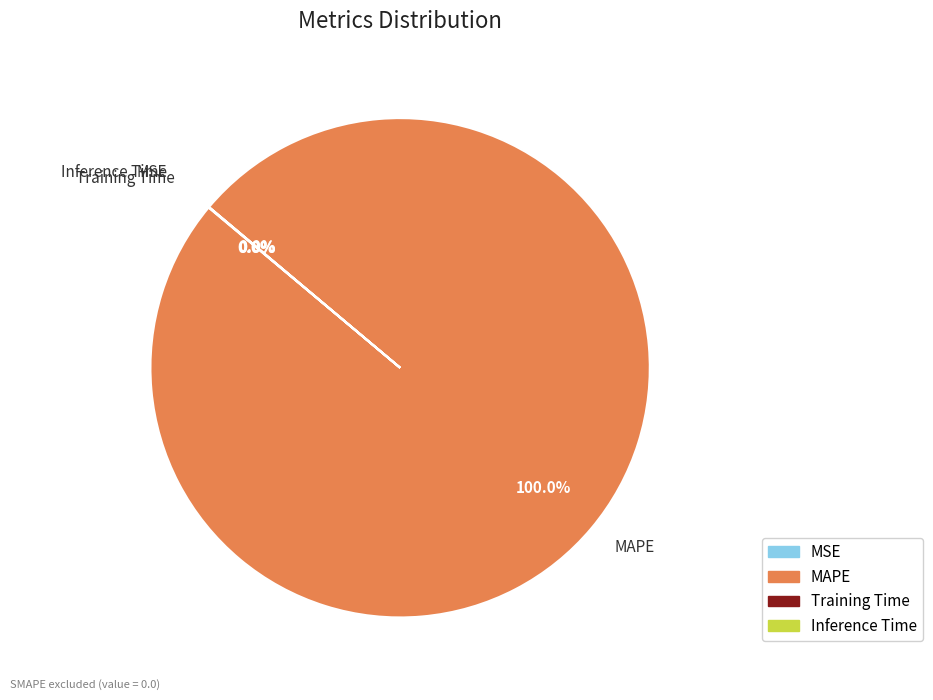

Which category has the biggest portion of the pie?

MAPE